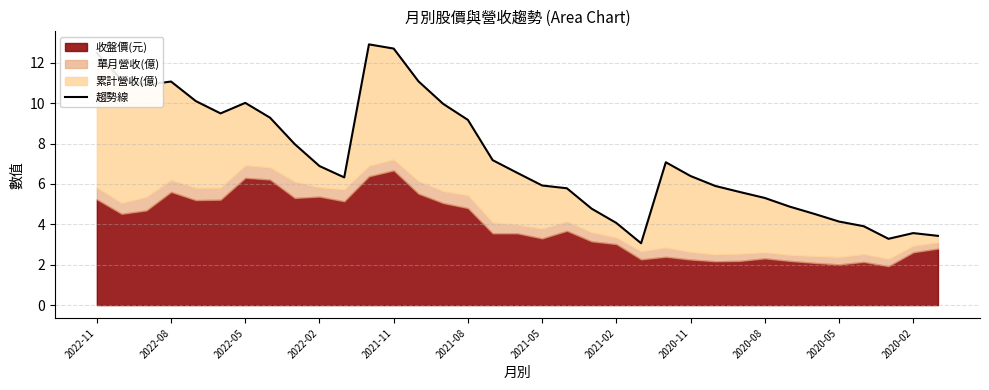

Is it true that the value at 2021-08 is 5.4?

False